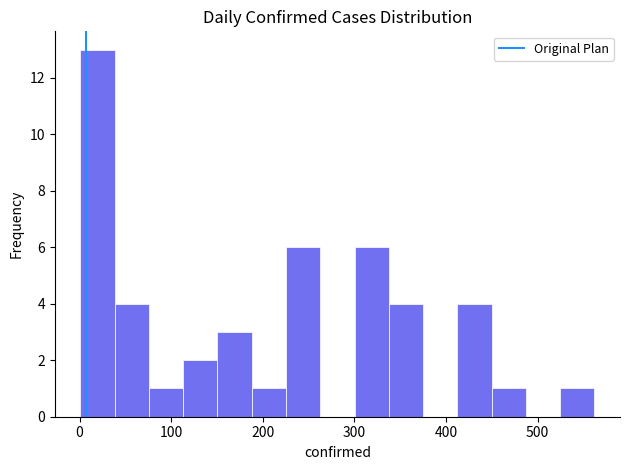

Around what value on the x-axis is the tallest bar? Give the approximate position of its centre, as read against the axis.

20